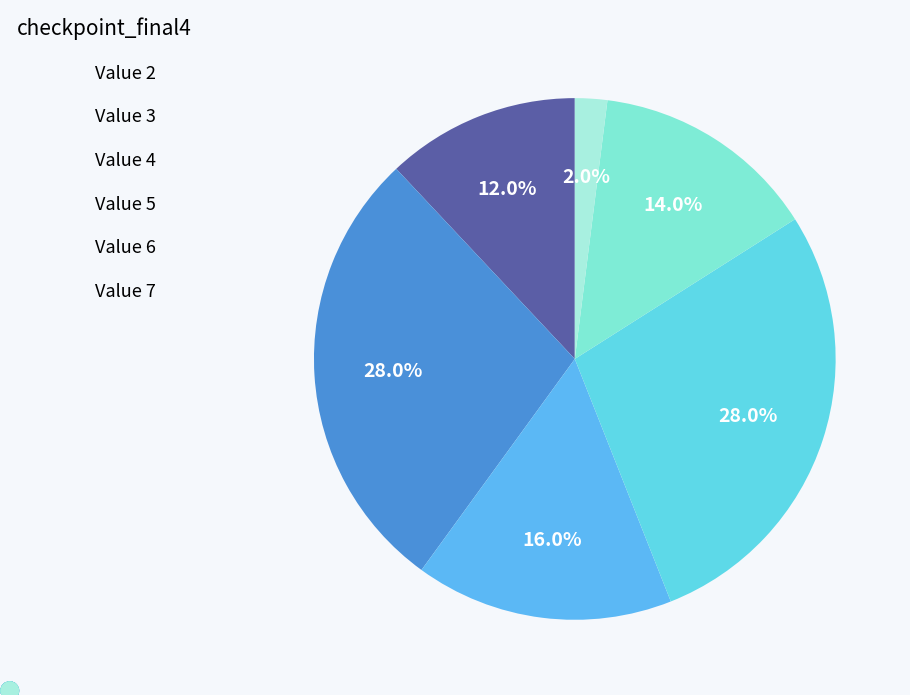

Which slice is the smallest?

Value 7